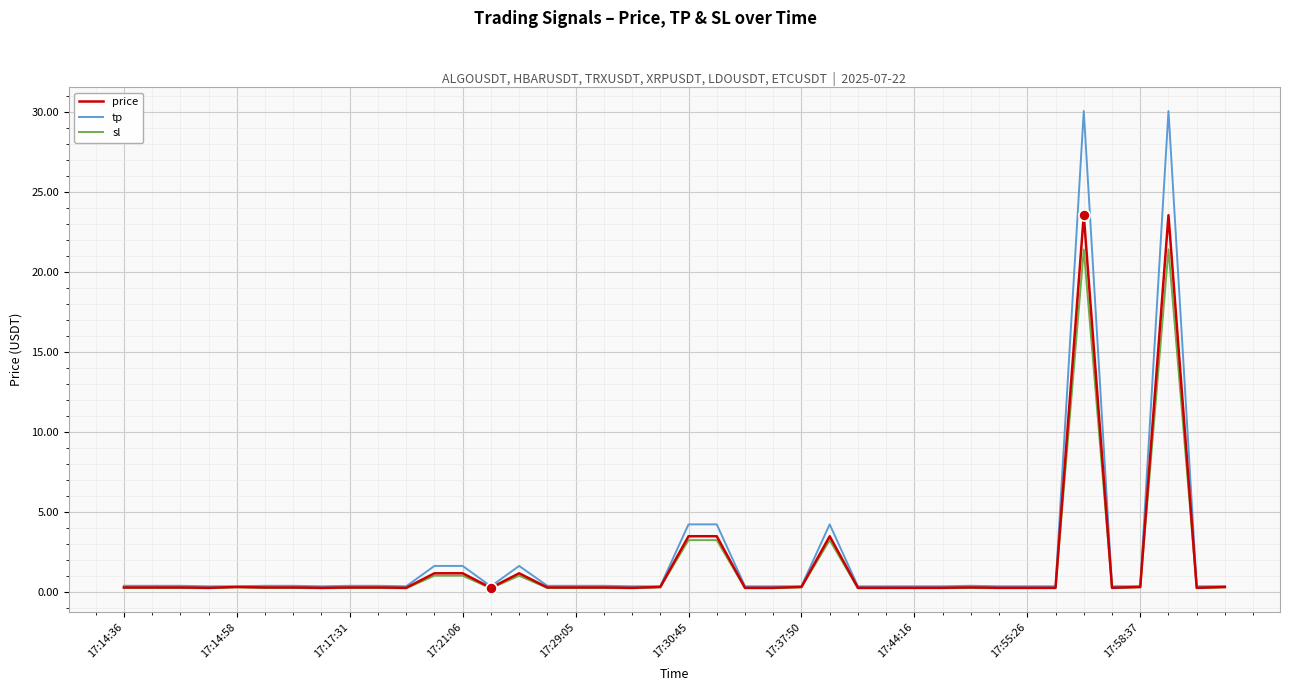

What is the greatest value displayed?

30.1